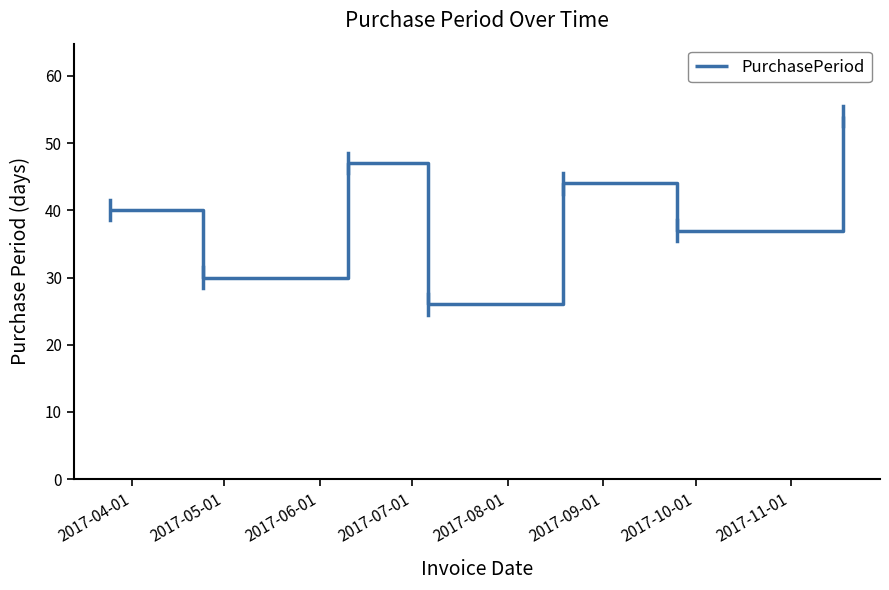

How many series are shown in this chart?

1